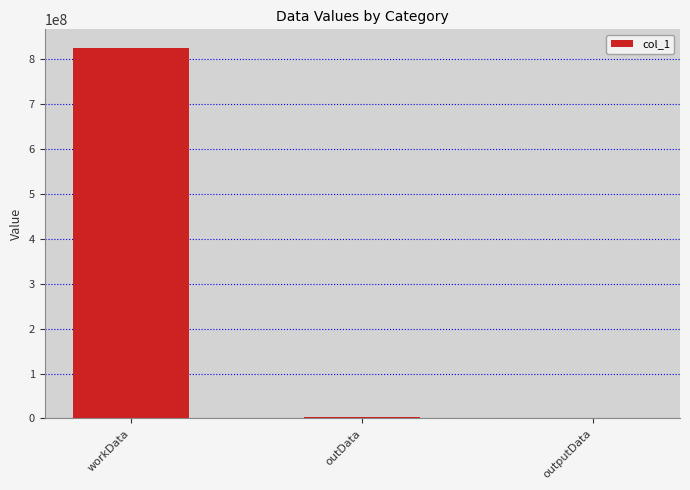

What is the sum of all values?

828476569